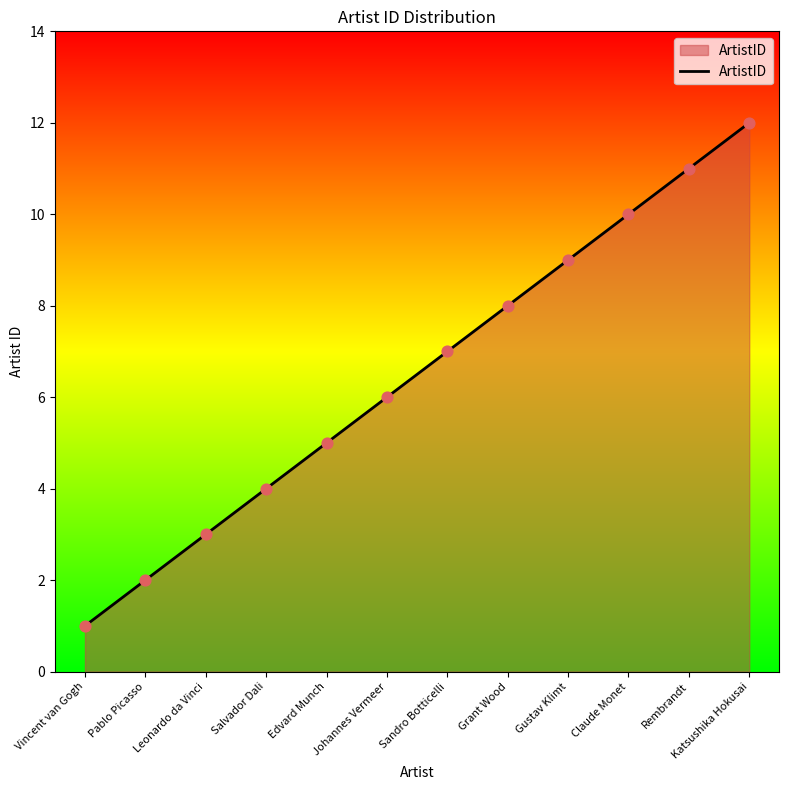

Approximately how many times larger is the value at Grant Wood compared to Edvard Munch?

1.6